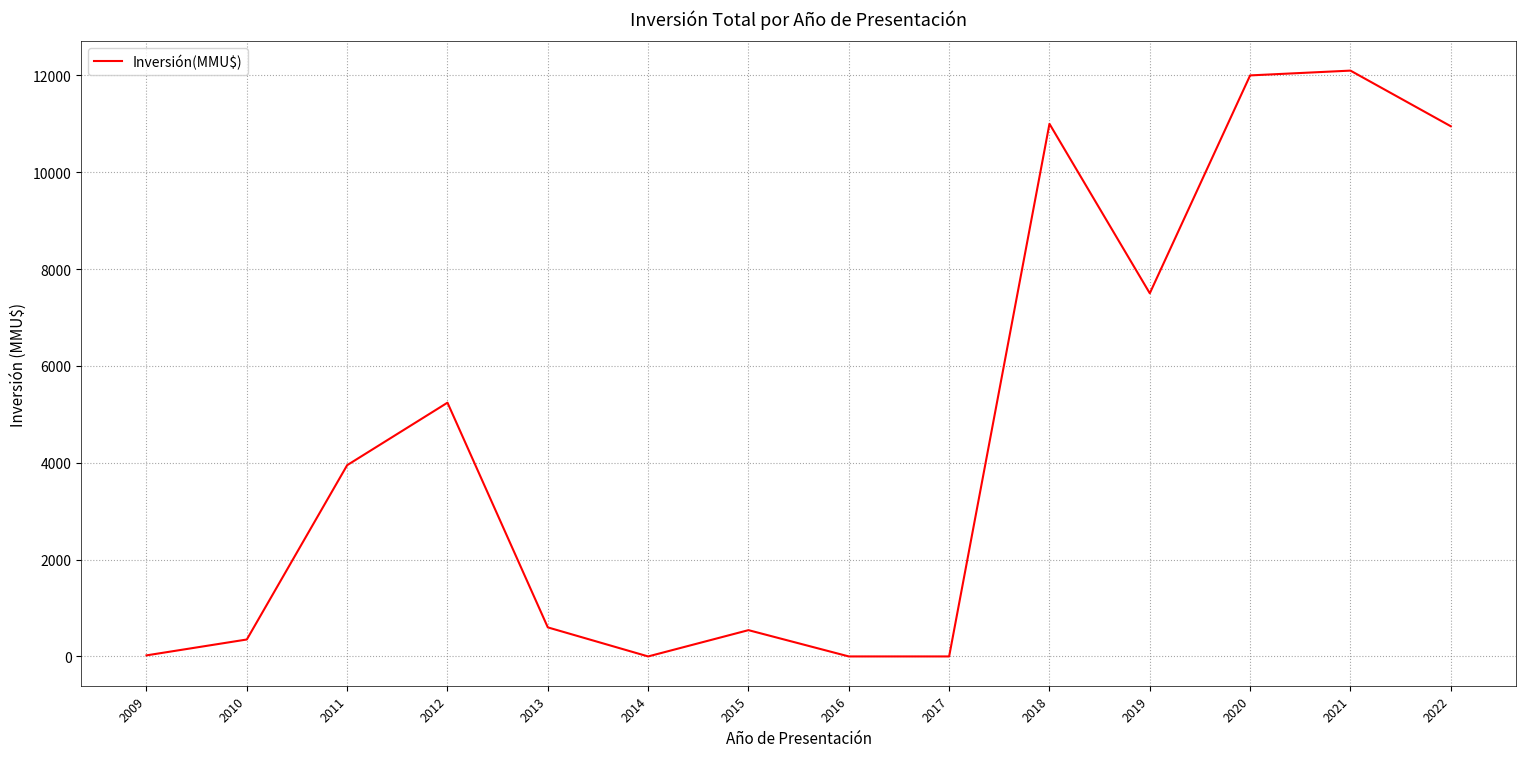

What is the difference between the values at 2021 and 2022?

1149